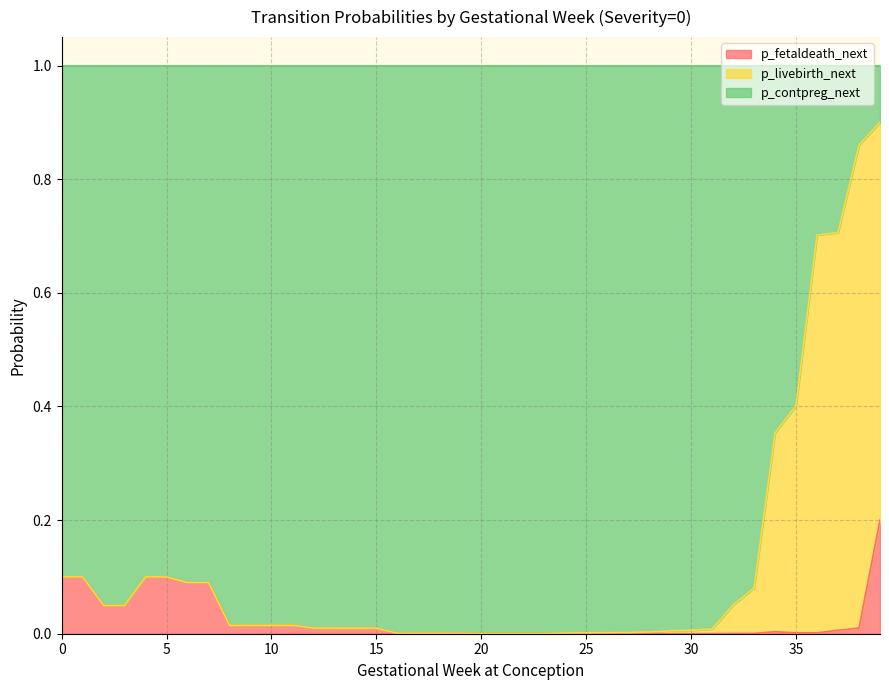

How many data points does each series have?

40